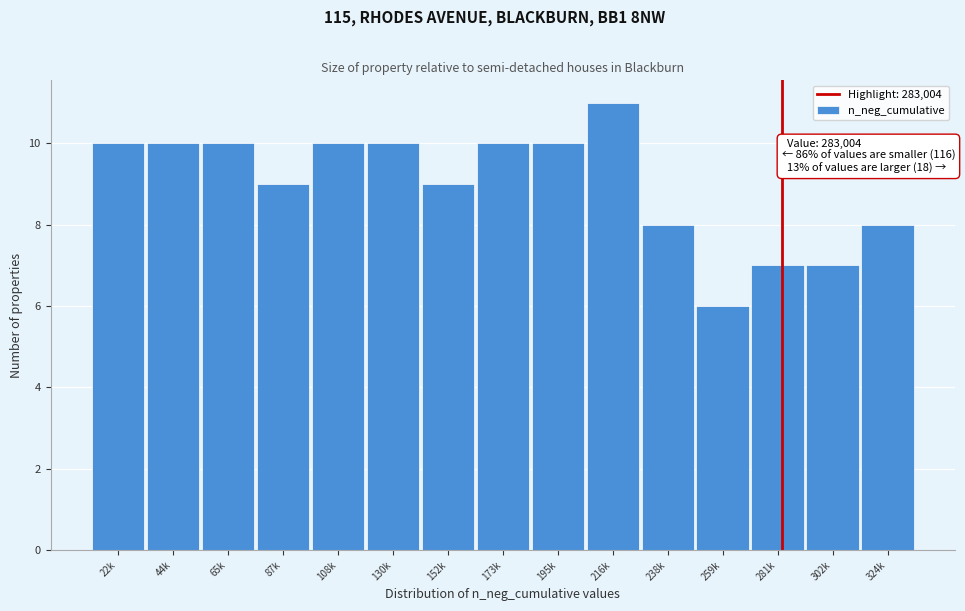

Reading left to right, transcribe all the data shown in this chart.

22k=10	44k=10	65k=10	87k=9	108k=10	130k=10	152k=9	173k=10	195k=10	216k=11	238k=8	259k=6	281k=7	302k=7	324k=8